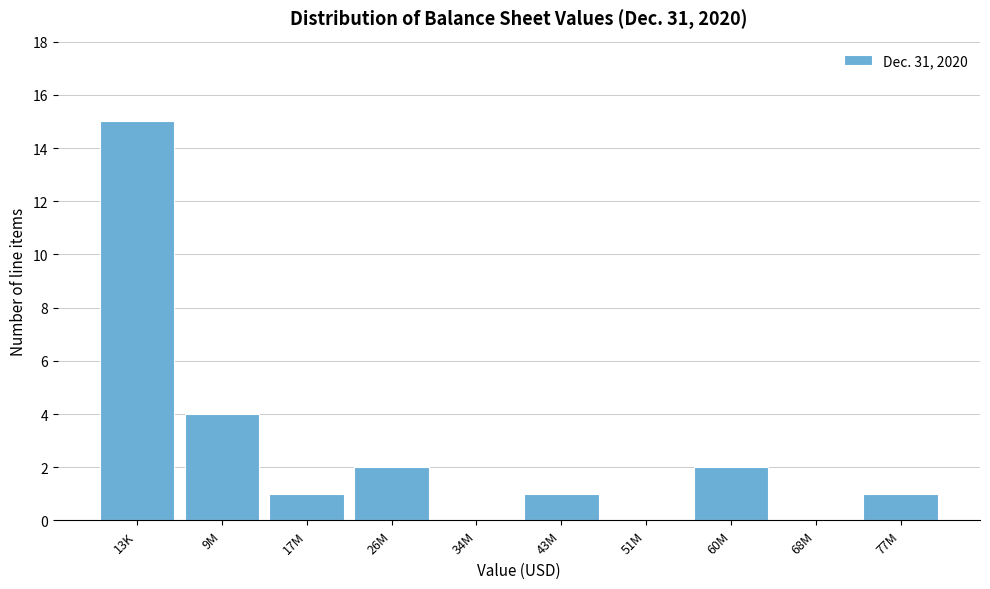

Reading left to right, list all the values displayed in this chart.

13K=15	9M=4	17M=1	26M=2	34M=0	43M=1	51M=0	60M=2	68M=0	77M=1